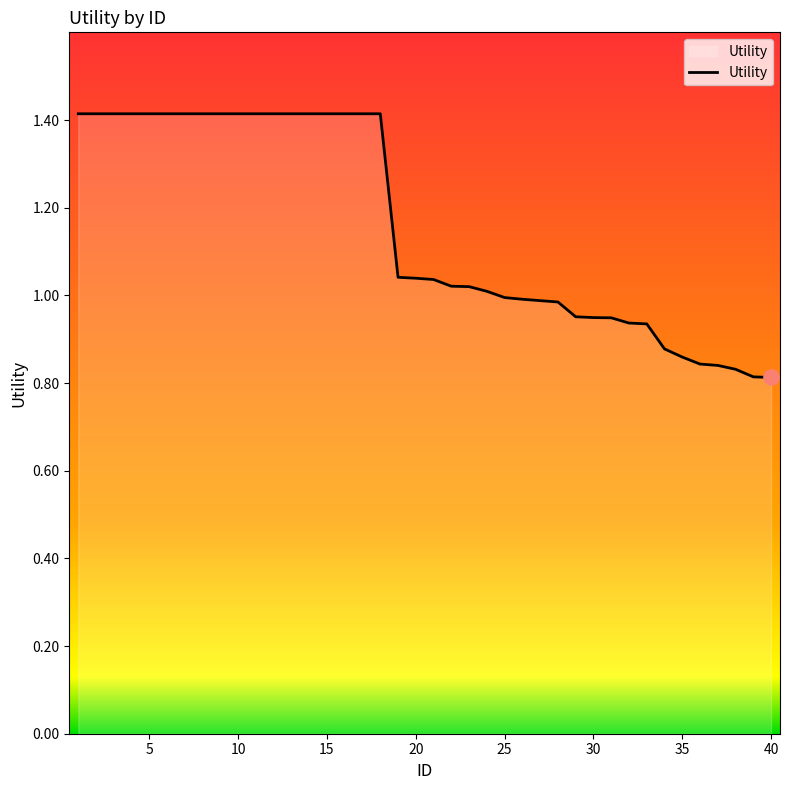

What is the maximum value shown in the chart?

1.4